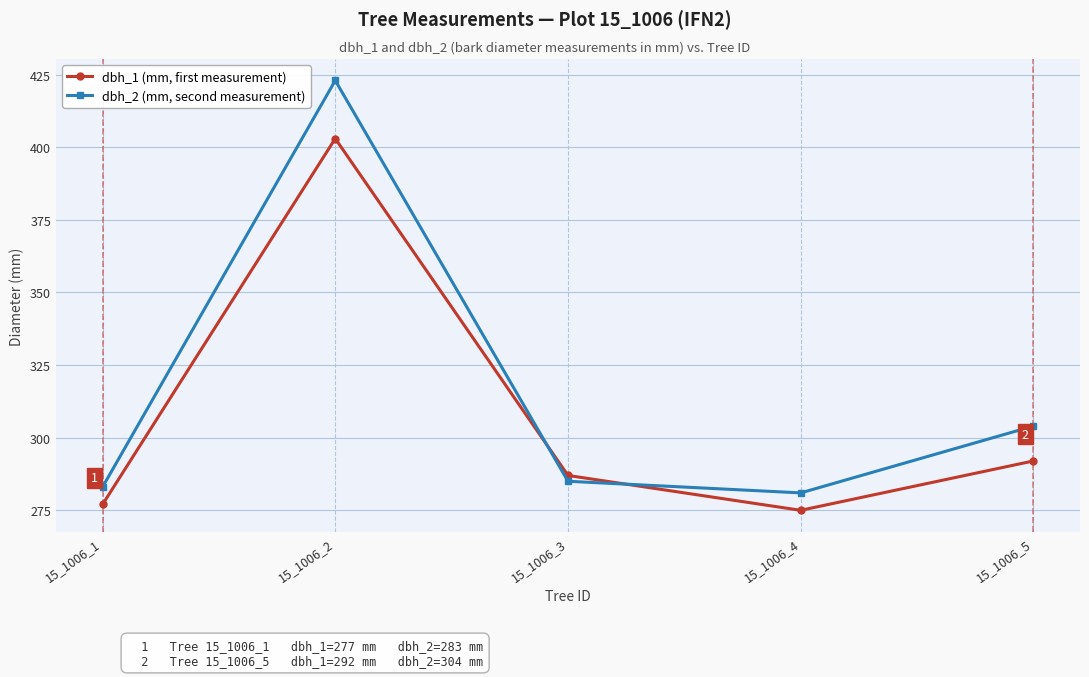

Rank the series by their maximum value, from highest to lowest.

dbh_2 (mm, second measurement), dbh_1 (mm, first measurement)